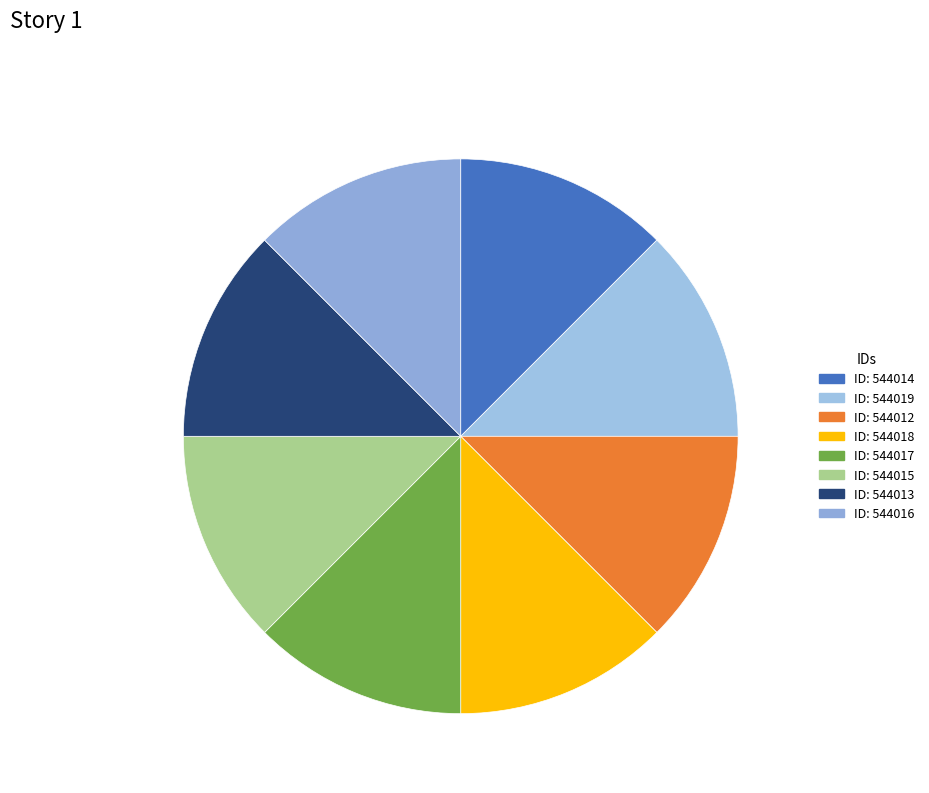

Rank the categories by value from highest to lowest.

544019, 544018, 544017, 544016, 544015, 544014, 544013, 544012